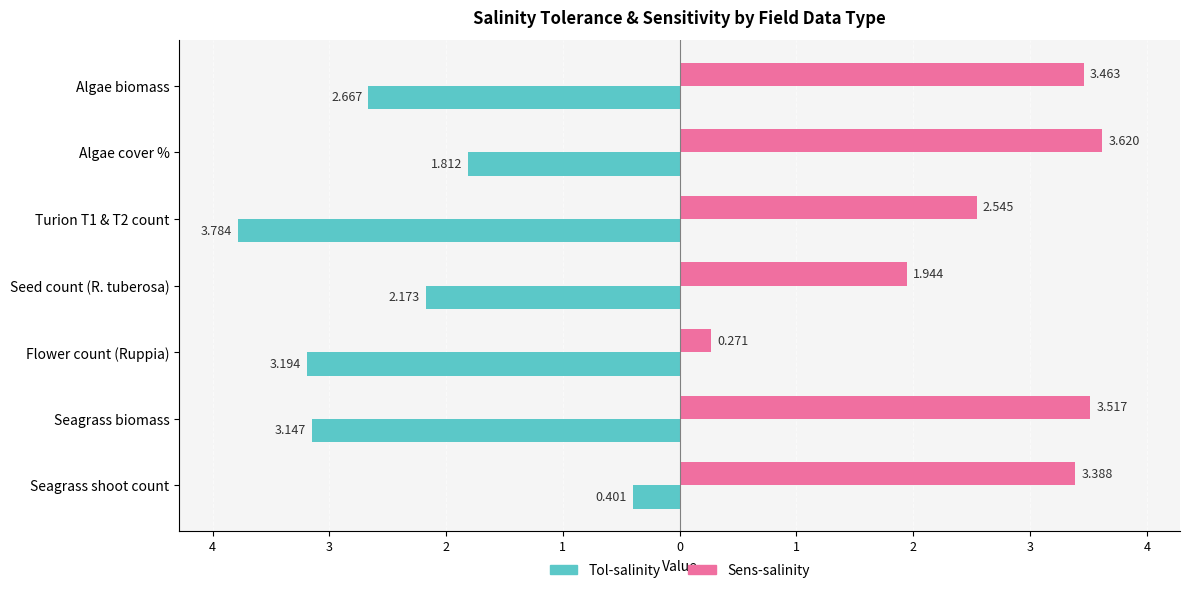

What are all the series names shown in the legend?

Tol-salinity, Sens-salinity